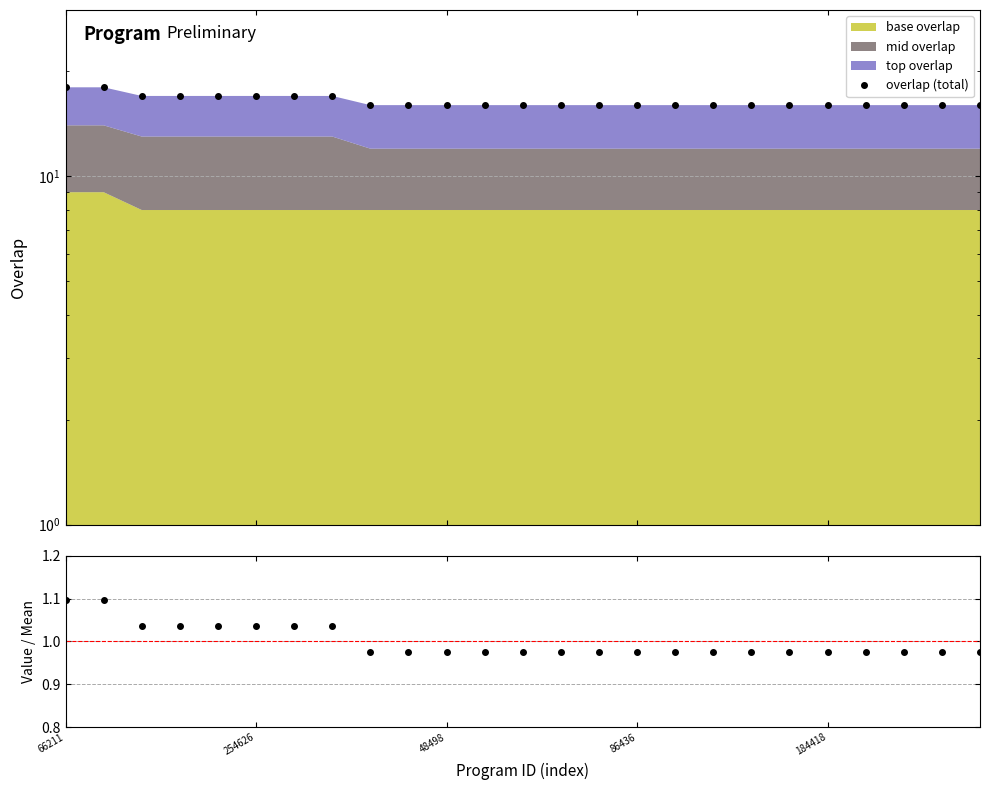

True or false: overlap / mean and overlap (total) cross at least once.

False